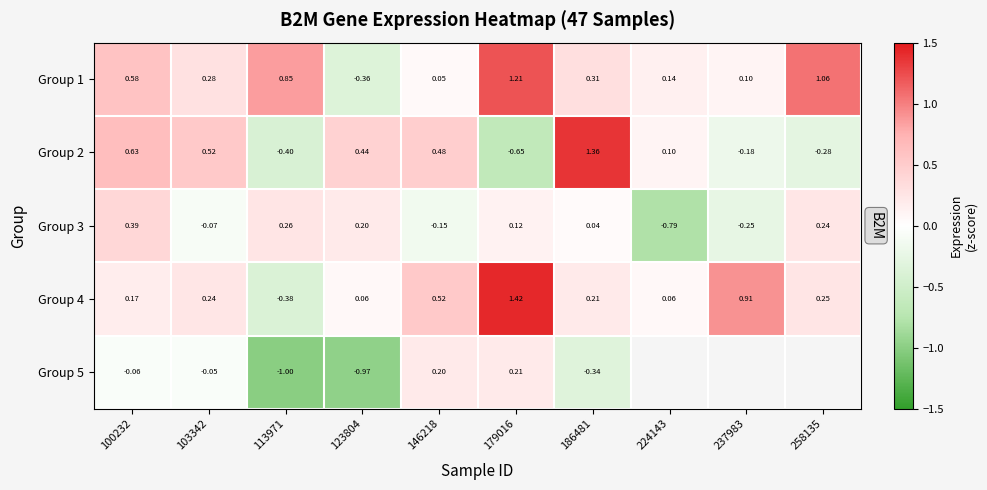

At which label does Group 3 reach its peak?

100232